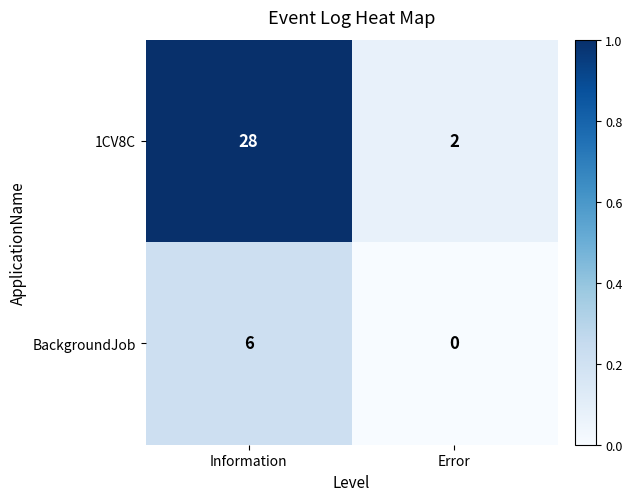

What is the difference between the maximum and minimum values in the BackgroundJob series?

6